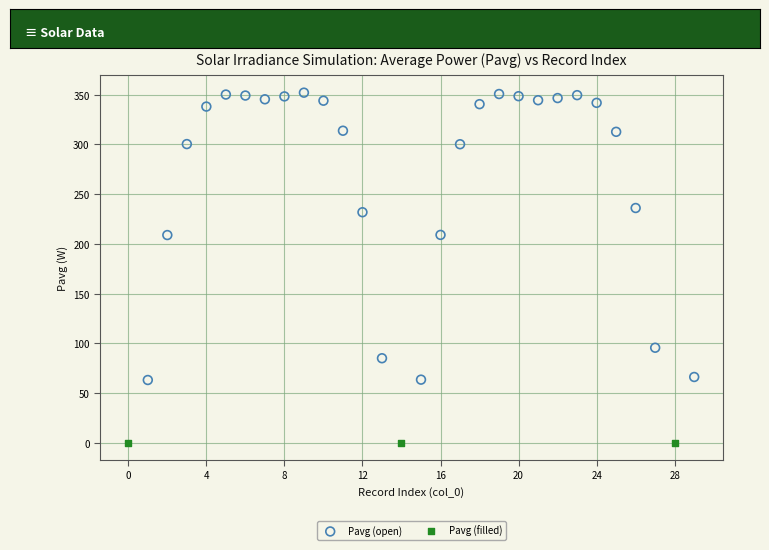

Which series has the widest spread of Y values?

Pavg (open)